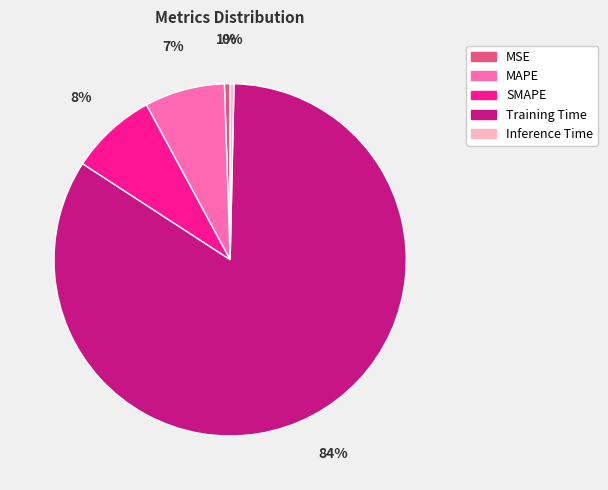

Which slice is the largest?

Training Time